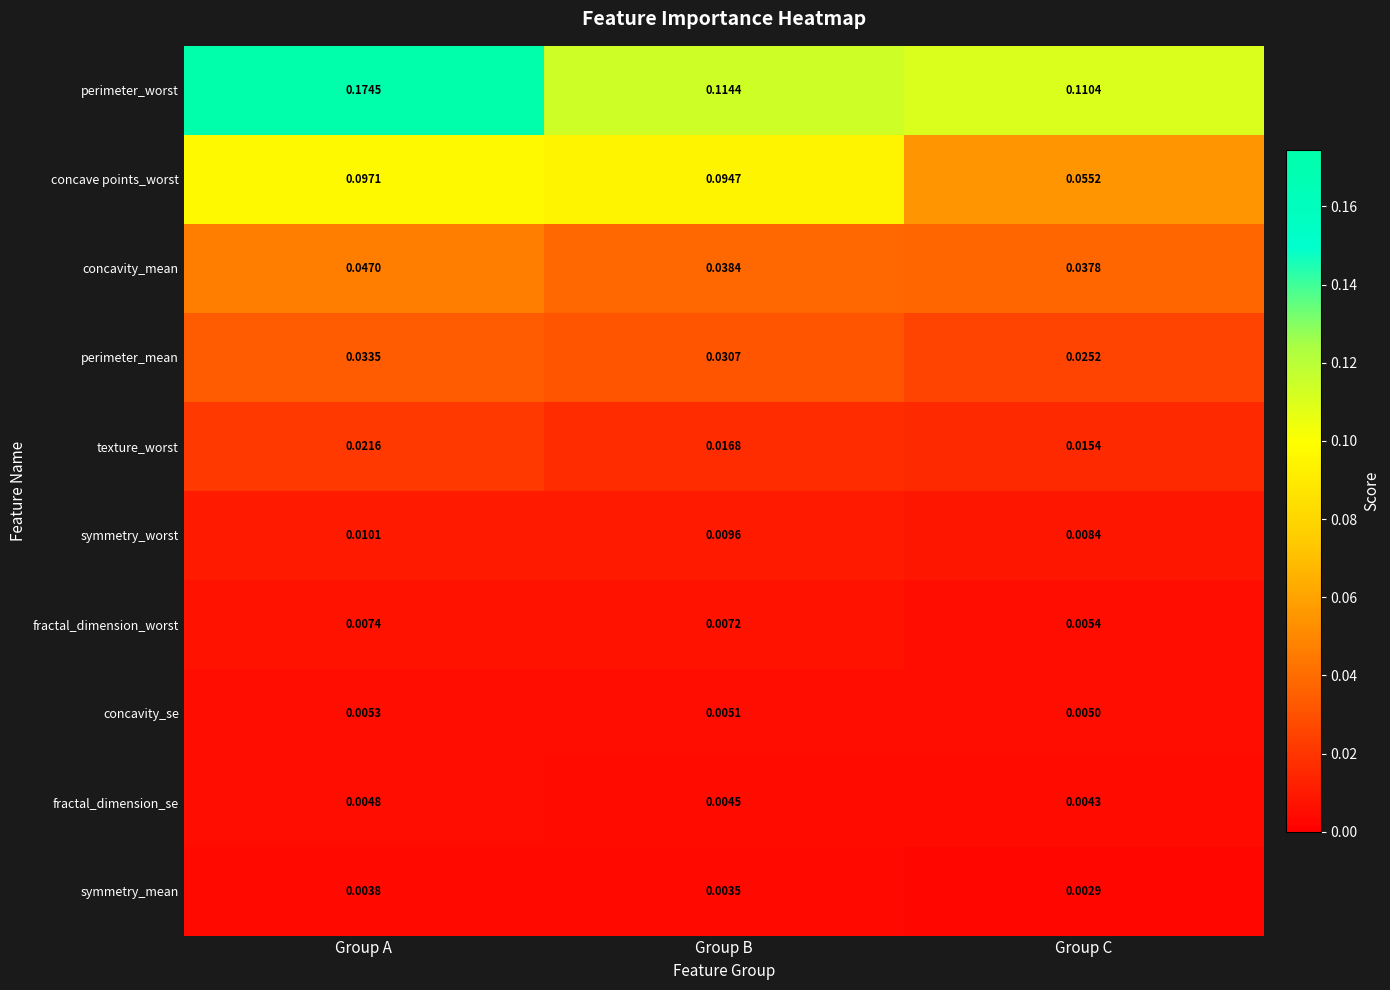

List the labels in order of concavity_se value, smallest first.

Group C, Group B, Group A